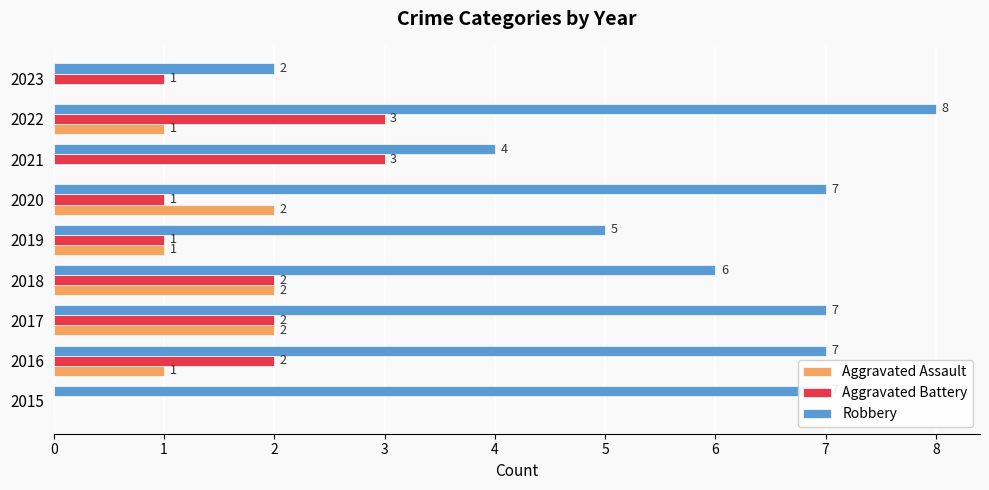

Between 2019 and 2023, which series saw the biggest shift?

Robbery